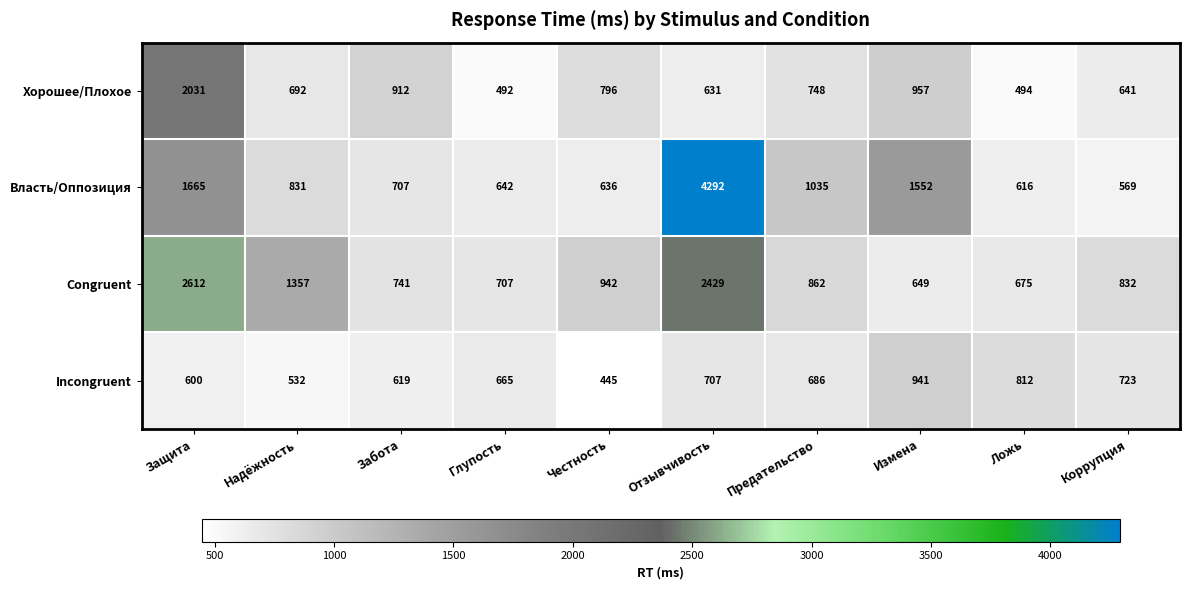

Which category has the highest value in the Хорошее/Плохое series?

Защита